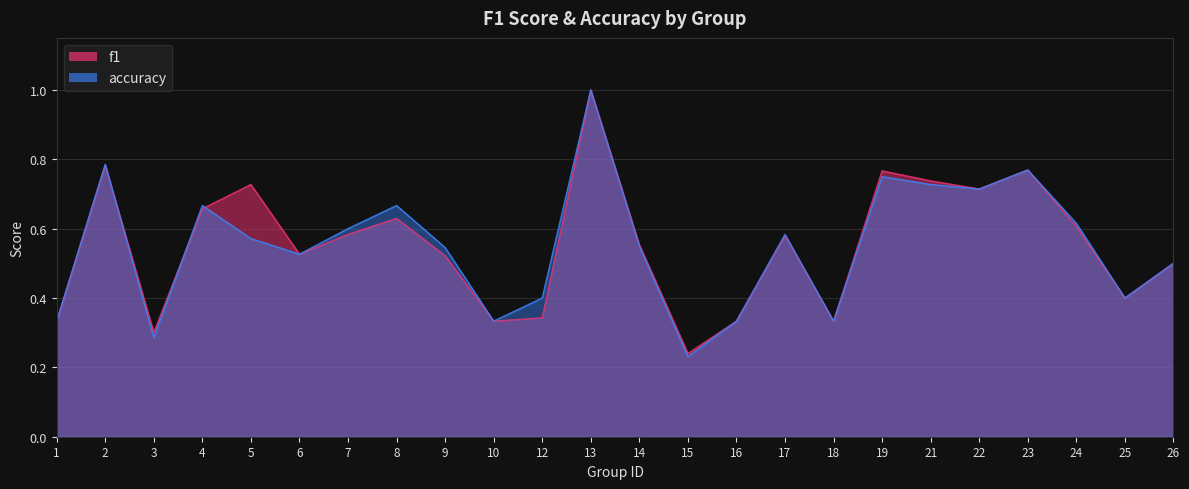

How many intersections are there between f1 and accuracy?

3